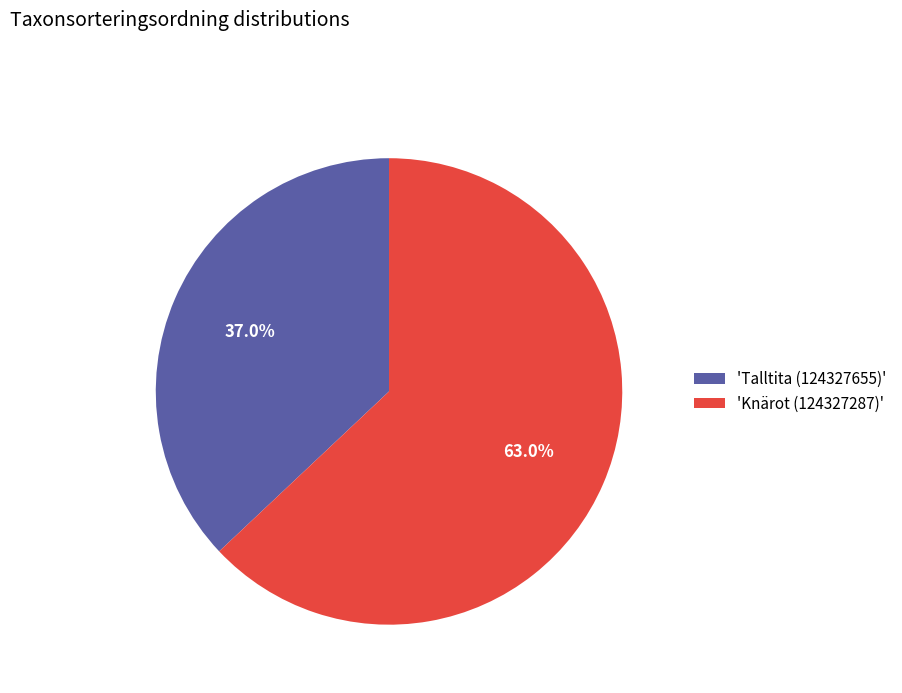

How much of the chart is everything except 'Talltita (124327655)'?

63.0%